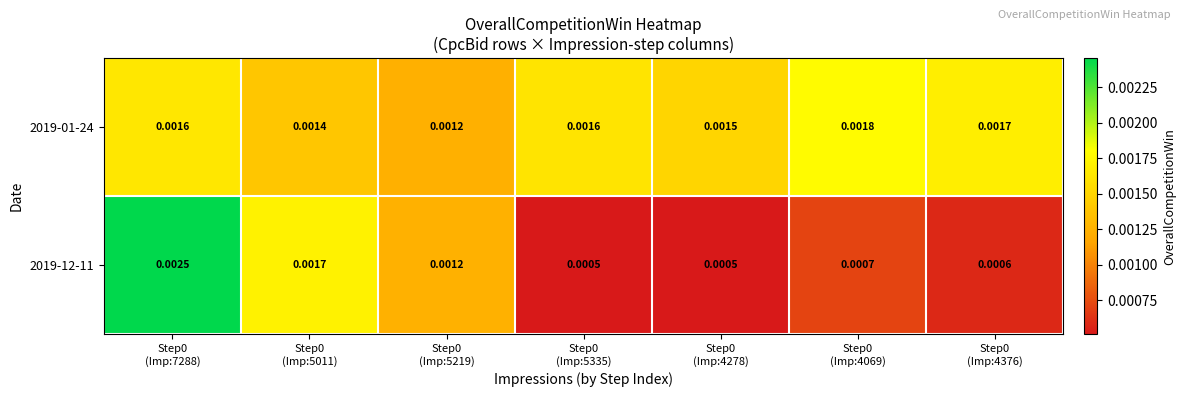

At how many categories does at least one series exceed 0?

7